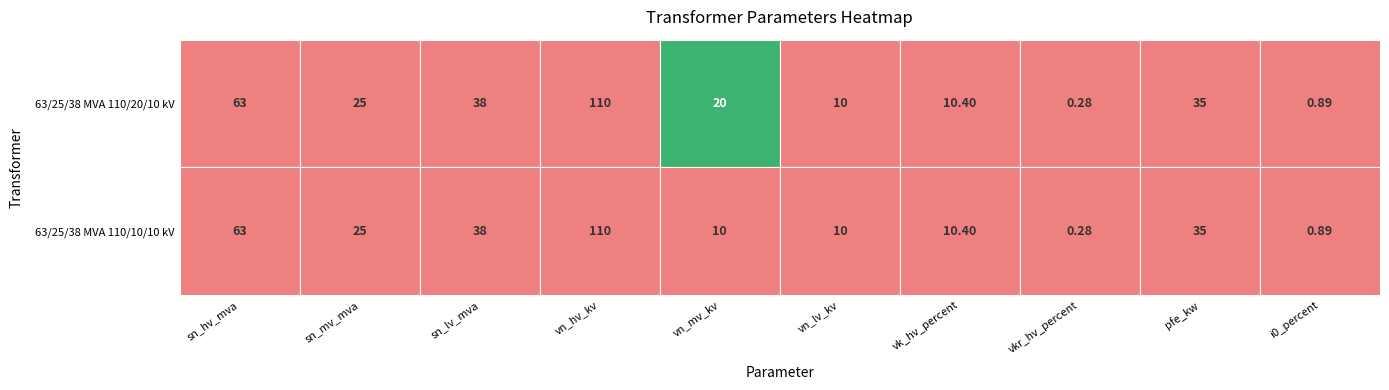

The value of 63/25/38 MVA 110/20/10 kV at 63/25/38 MVA 110/10/10 kV is 6.0. True or false?

False